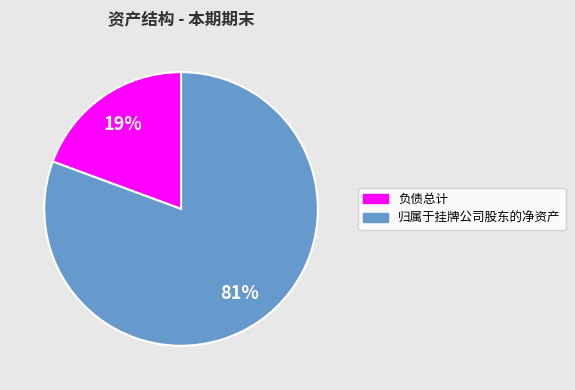

What is the smallest slice in the pie chart?

负债总计